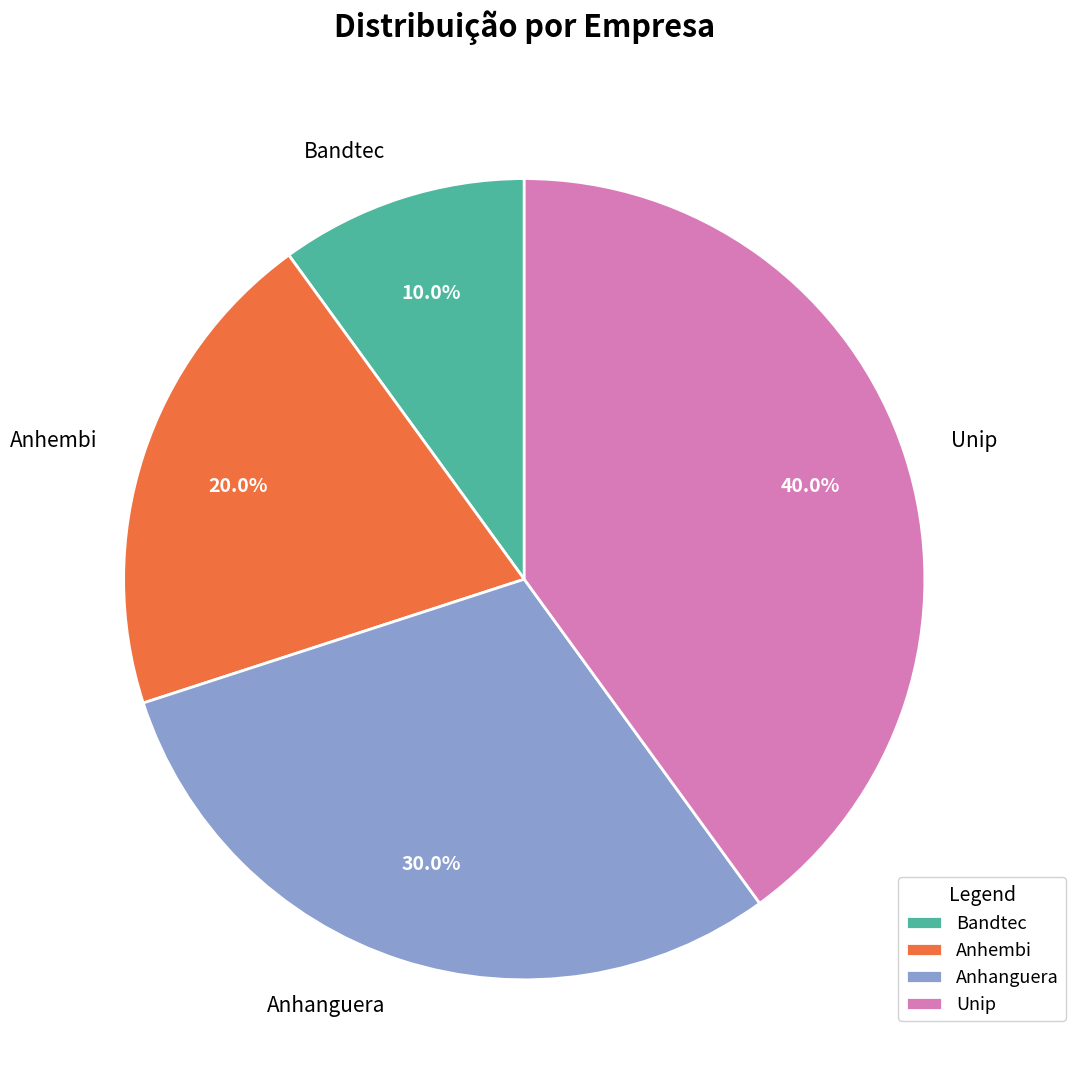

To the nearest percent, what percentage of the pie is Bandtec?

10%